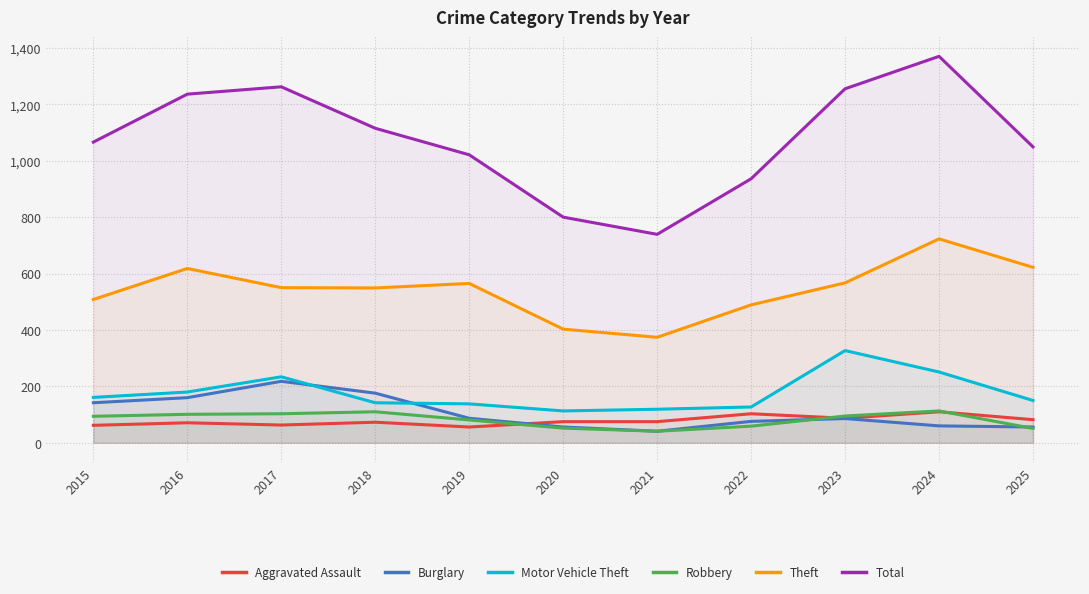

Which series has the largest range (max minus min)?

Total